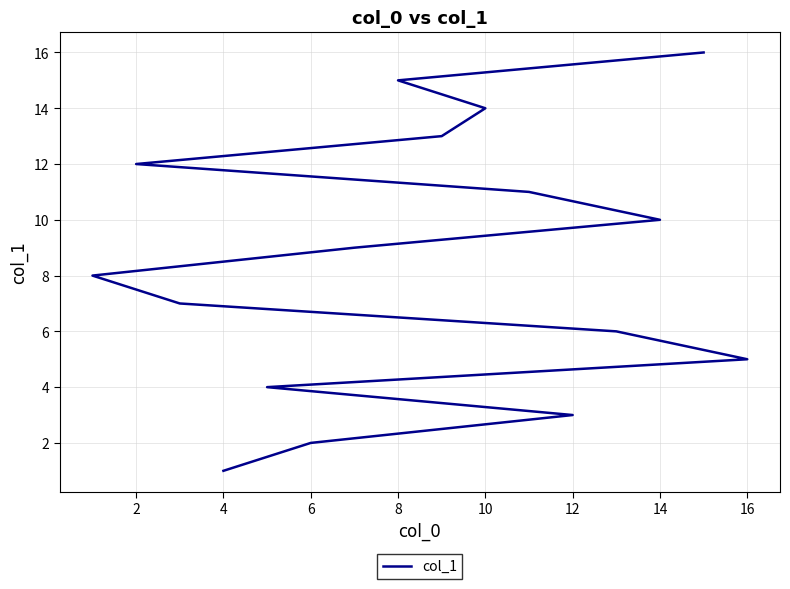

Between 12 and 4, which is larger?

12